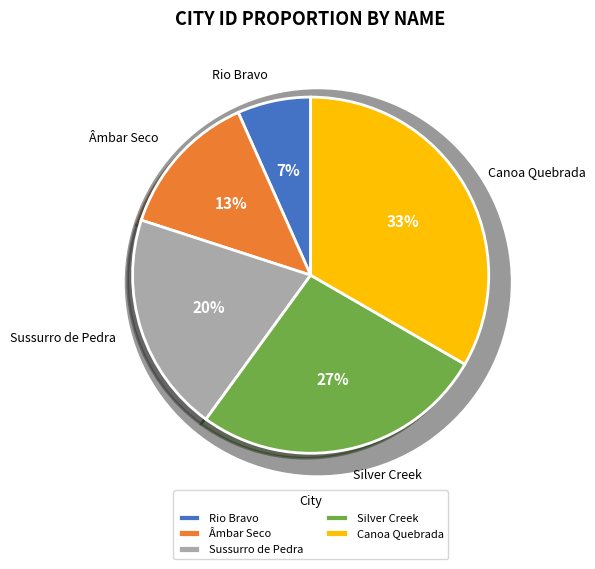

What percentage is the Sussurro de Pedra slice, to the nearest percent?

20%